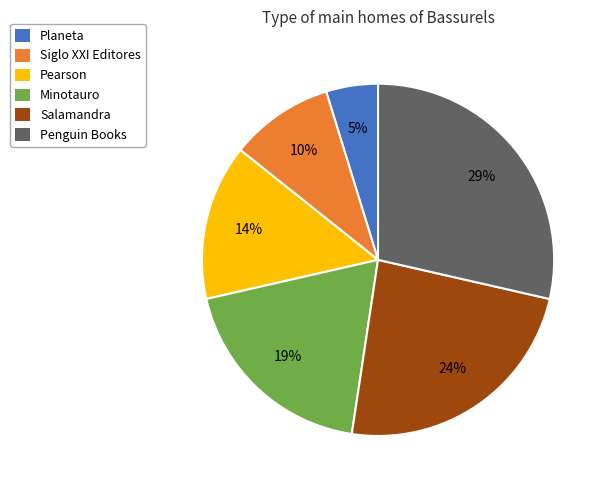

Between Minotauro and Pearson, which is larger?

Minotauro